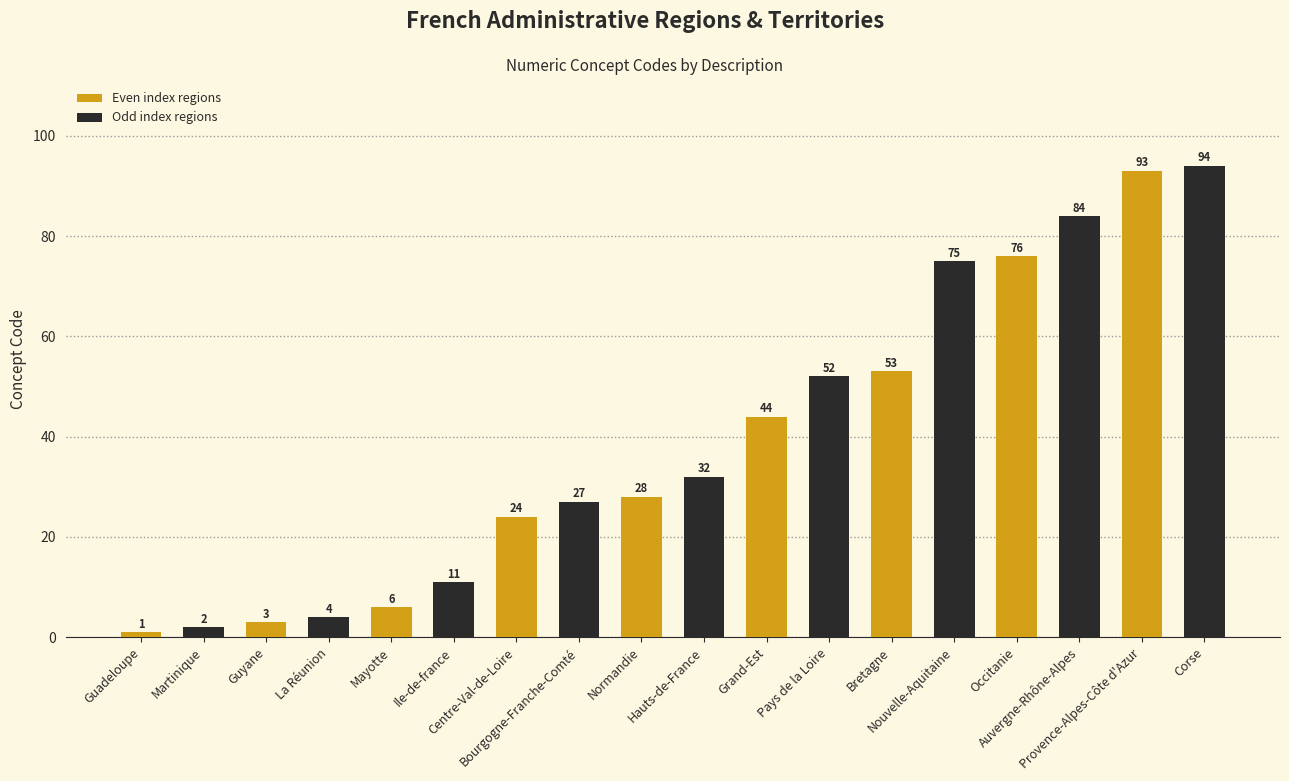

Rank the categories by value from lowest to highest.

Guadeloupe, Martinique, Guyane, La Réunion, Mayotte, Ile-de-france, Centre-Val-de-Loire, Bourgogne-Franche-Comté, Normandie, Hauts-de-France, Grand-Est, Pays de la Loire, Bretagne, Nouvelle-Aquitaine, Occitanie, Auvergne-Rhône-Alpes, Provence-Alpes-Côte d'Azur, Corse